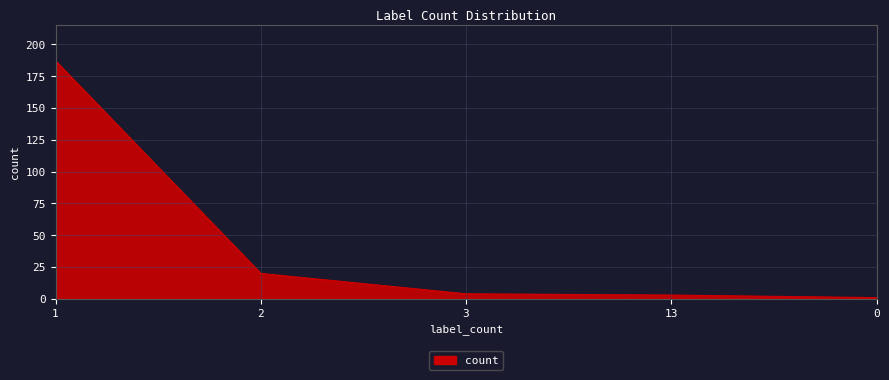

What position from the left is 0?

5